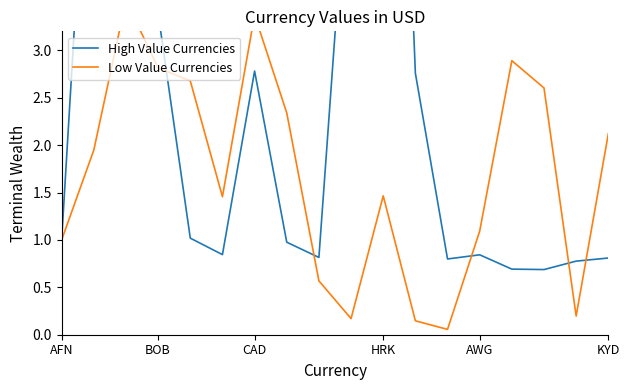

Between AWG and BOB, which is larger?

BOB